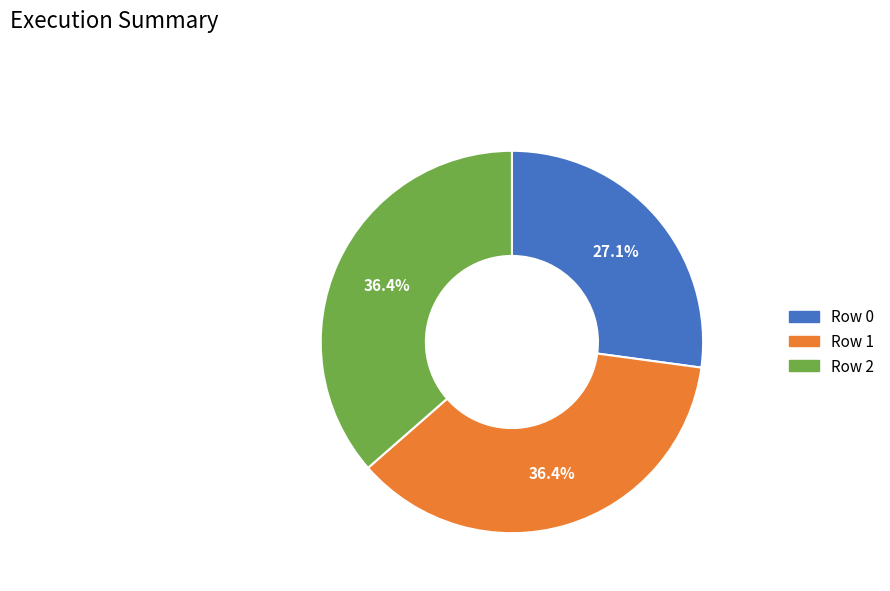

Does any single category account for the majority?

No